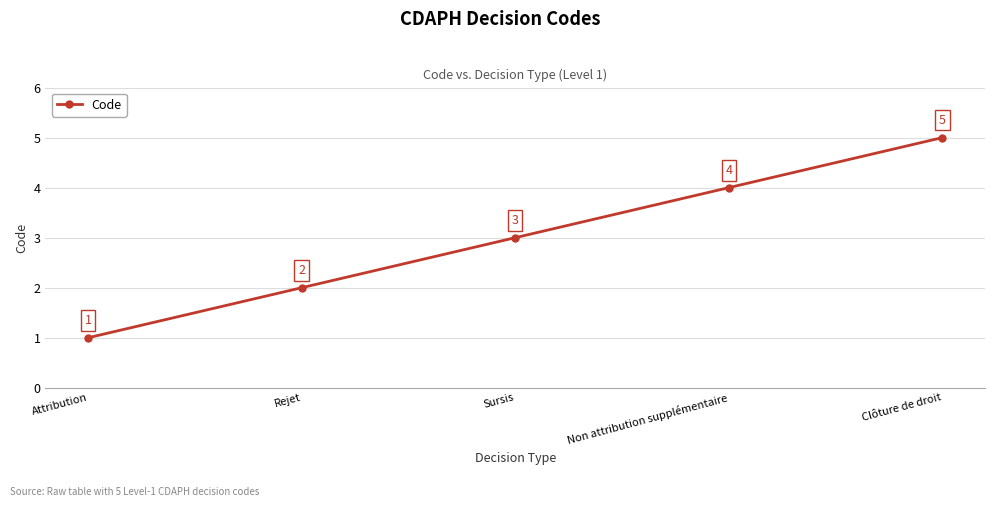

What position from the right is Attribution?

5